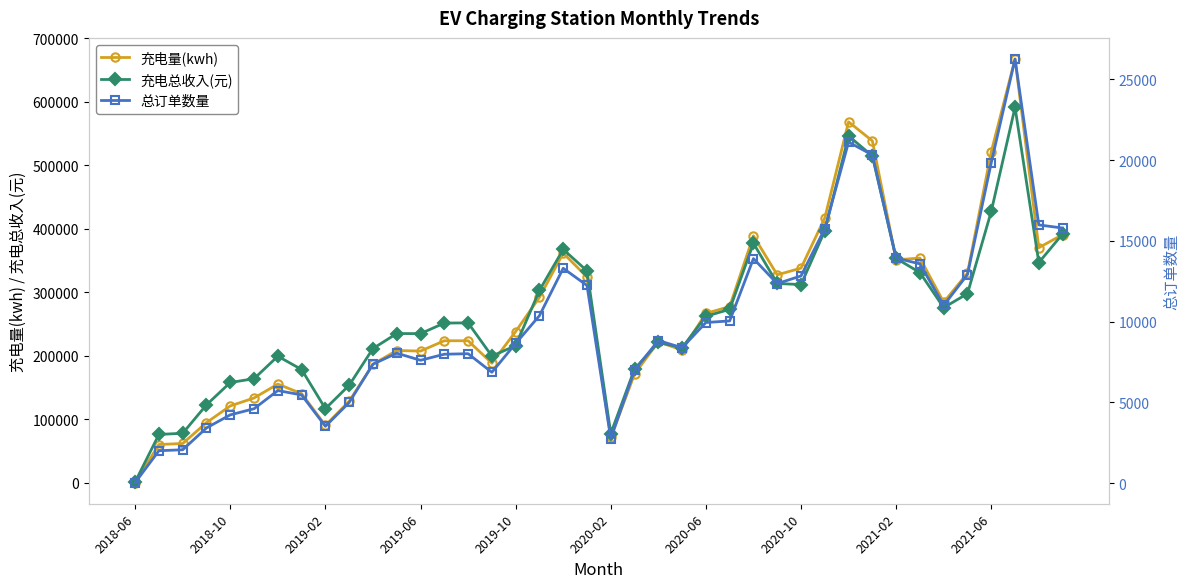

Is it true that 充电量(kwh) equals 93.5 at 2018-06?

False